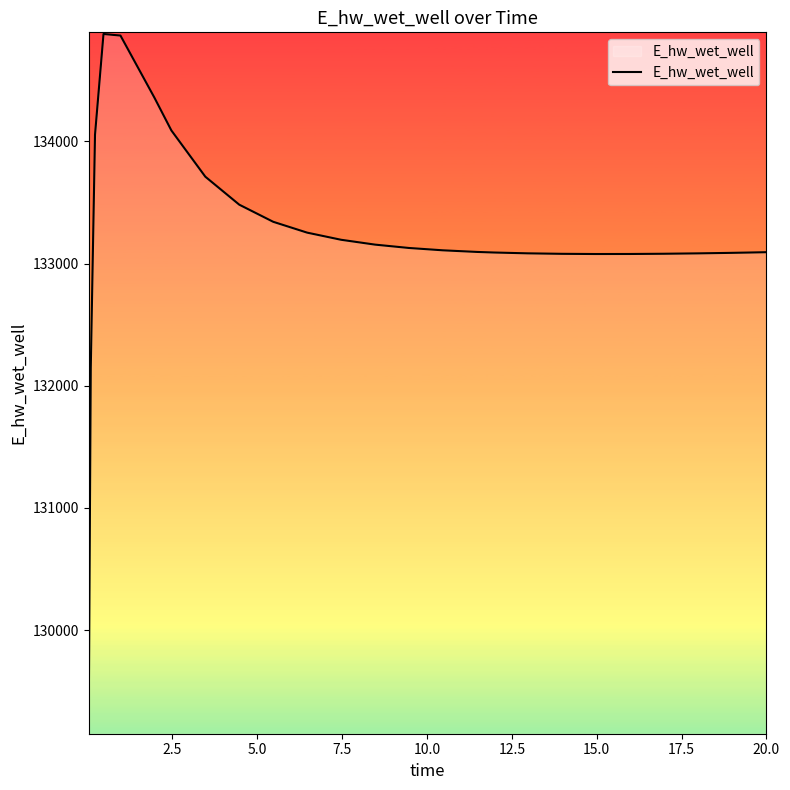

What is the maximum value shown in the chart?

134879.9